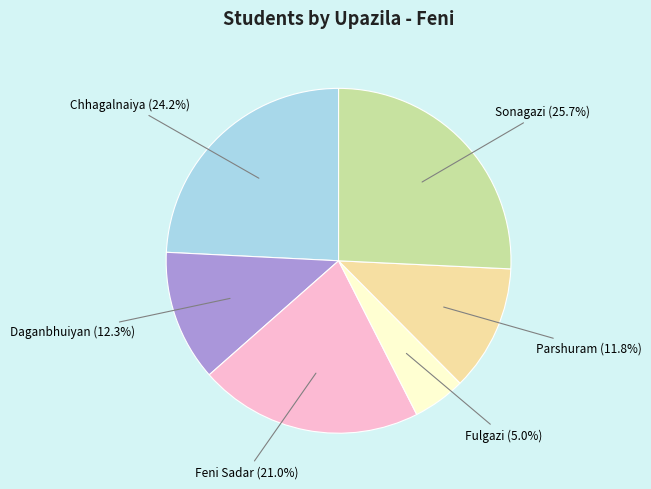

What is the ratio of the value at Parshuram (11.8%) to the value at Sonagazi (25.7%)?

0.5